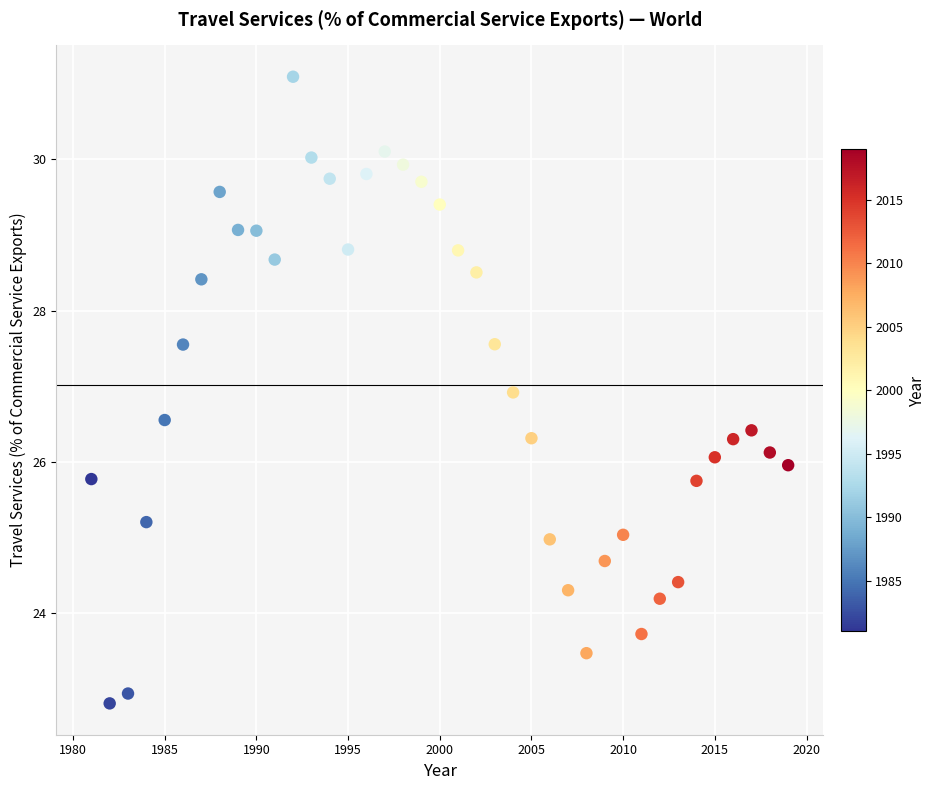

What is the range of Y values (max minus min)?

8.3